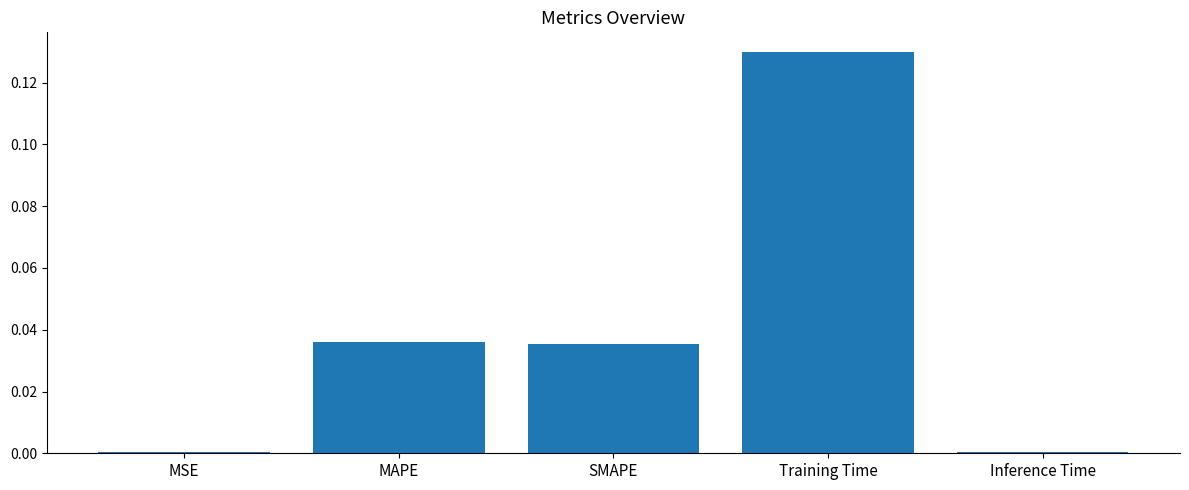

Which category has the highest value across all series?

Training Time